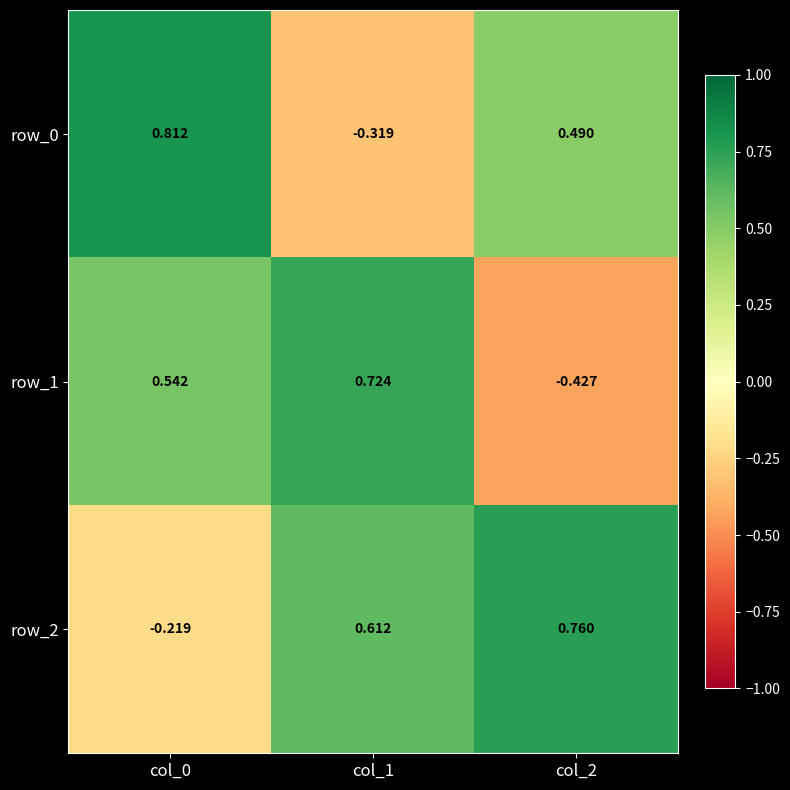

Which series has the largest range (max minus min)?

row_1